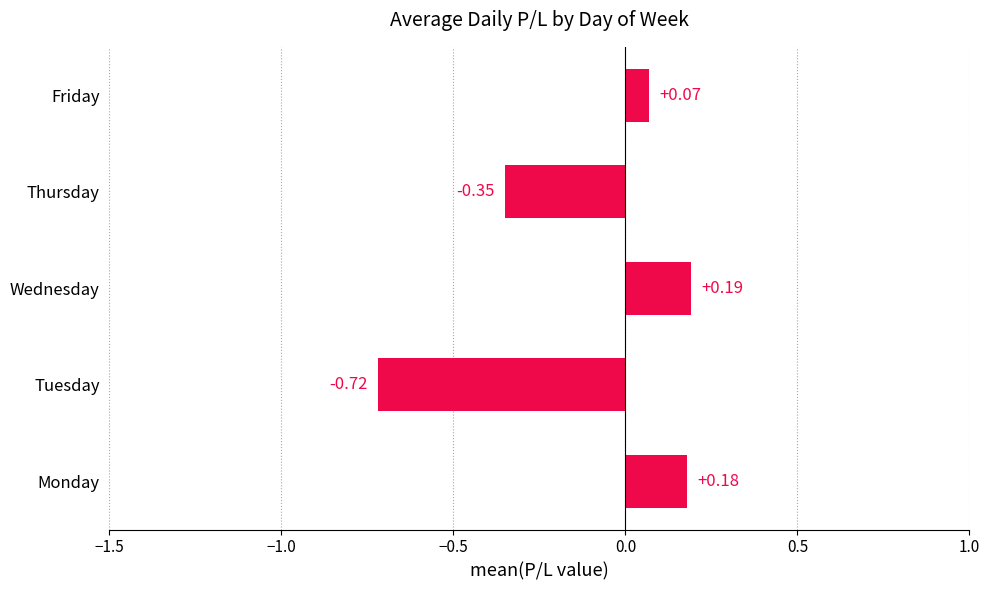

How many positive values are there?

3